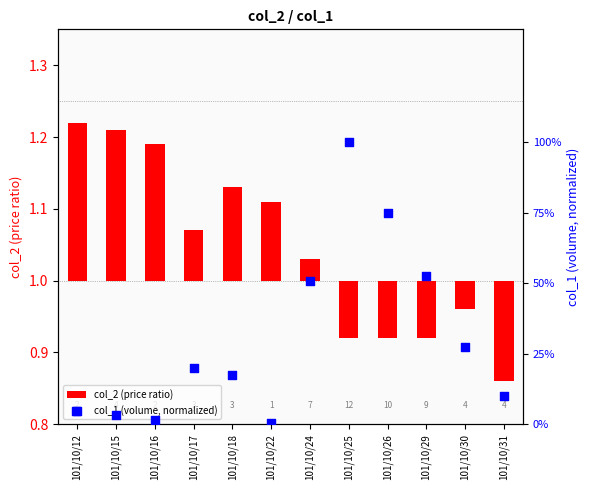

What is the total value across all series at 101/10/22?

0.1